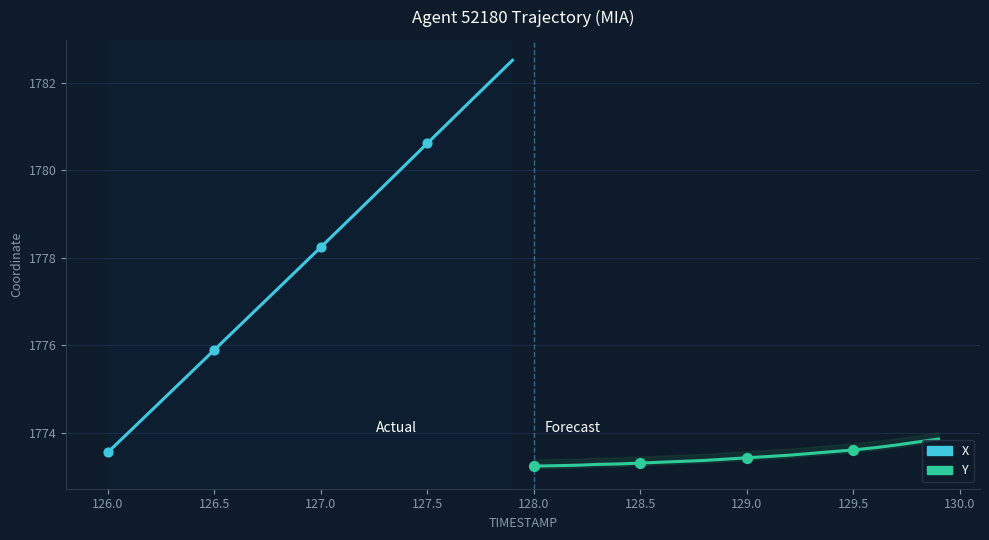

Which series reaches the minimum Y coordinate?

Y